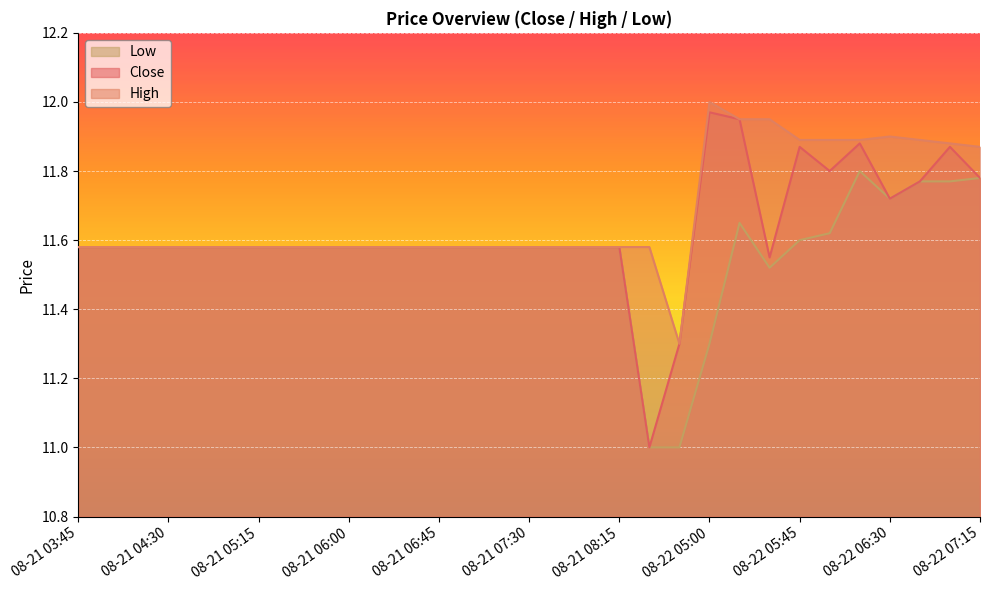

List the series in order of their peak value, lowest first.

Low, Close, High